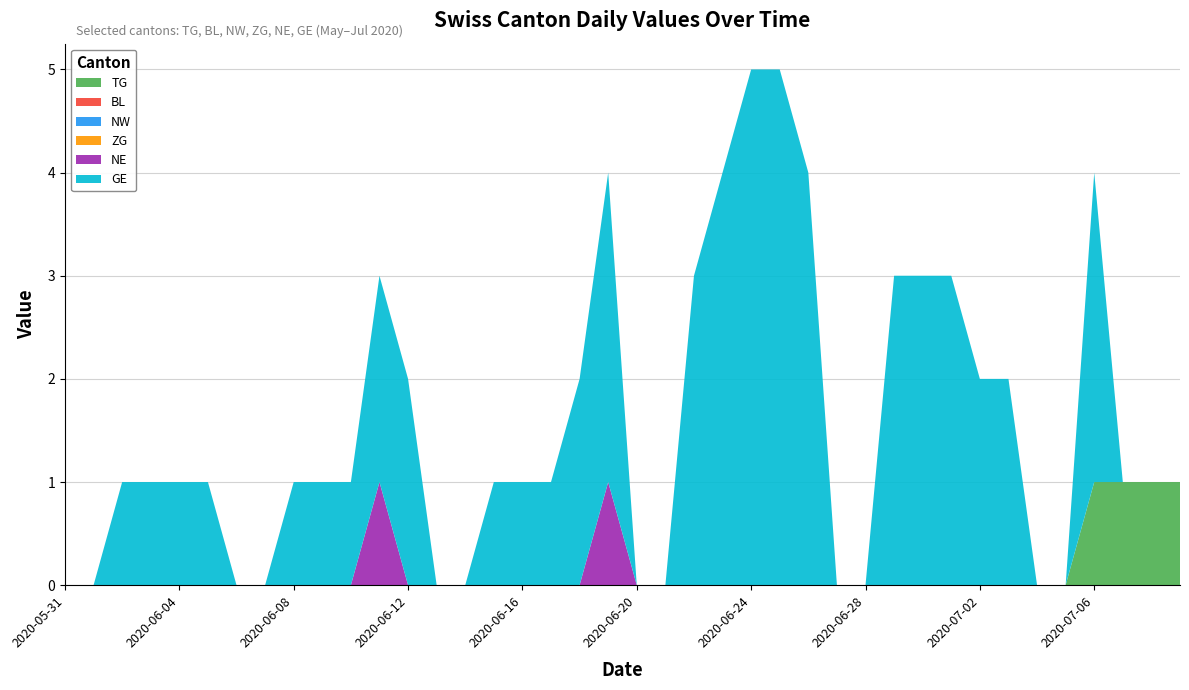

Reading left to right, transcribe all the data shown in this chart.

TG: 2020-05-31=0	2020-06-01=0	2020-06-02=0	2020-06-03=0	2020-06-04=0	2020-06-05=0	2020-06-06=0	2020-06-07=0	2020-06-08=0	2020-06-09=0	2020-06-10=0	2020-06-11=0	2020-06-12=0	2020-06-13=0	2020-06-14=0	2020-06-15=0	2020-06-16=0	2020-06-17=0	2020-06-18=0	2020-06-19=0	2020-06-20=0	2020-06-21=0	2020-06-22=0	2020-06-23=0	2020-06-24=0	2020-06-25=0	2020-06-26=0	2020-06-27=0	2020-06-28=0	2020-06-29=0	2020-06-30=0	2020-07-01=0	2020-07-02=0	2020-07-03=0	2020-07-04=0	2020-07-05=0	2020-07-06=1	2020-07-07=1	2020-07-08=1	2020-07-09=1
BL: 2020-05-31=0	2020-06-01=0	2020-06-02=0	2020-06-03=0	2020-06-04=0	2020-06-05=0	2020-06-06=0	2020-06-07=0	2020-06-08=0	2020-06-09=0	2020-06-10=0	2020-06-11=0	2020-06-12=0	2020-06-13=0	2020-06-14=0	2020-06-15=0	2020-06-16=0	2020-06-17=0	2020-06-18=0	2020-06-19=0	2020-06-20=0	2020-06-21=0	2020-06-22=0	2020-06-23=0	2020-06-24=0	2020-06-25=0	2020-06-26=0	2020-06-27=0	2020-06-28=0	2020-06-29=0	2020-06-30=0	2020-07-01=0	2020-07-02=0	2020-07-03=0	2020-07-04=0	2020-07-05=0	2020-07-06=0	2020-07-07=0	2020-07-08=0	2020-07-09=0
NW: 2020-05-31=0	2020-06-01=0	2020-06-02=0	2020-06-03=0	2020-06-04=0	2020-06-05=0	2020-06-06=0	2020-06-07=0	2020-06-08=0	2020-06-09=0	2020-06-10=0	2020-06-11=0	2020-06-12=0	2020-06-13=0	2020-06-14=0	2020-06-15=0	2020-06-16=0	2020-06-17=0	2020-06-18=0	2020-06-19=0	2020-06-20=0	2020-06-21=0	2020-06-22=0	2020-06-23=0	2020-06-24=0	2020-06-25=0	2020-06-26=0	2020-06-27=0	2020-06-28=0	2020-06-29=0	2020-06-30=0	2020-07-01=0	2020-07-02=0	2020-07-03=0	2020-07-04=0	2020-07-05=0	2020-07-06=0	2020-07-07=0	2020-07-08=0	2020-07-09=0
ZG: 2020-05-31=0	2020-06-01=0	2020-06-02=0	2020-06-03=0	2020-06-04=0	2020-06-05=0	2020-06-06=0	2020-06-07=0	2020-06-08=0	2020-06-09=0	2020-06-10=0	2020-06-11=0	2020-06-12=0	2020-06-13=0	2020-06-14=0	2020-06-15=0	2020-06-16=0	2020-06-17=0	2020-06-18=0	2020-06-19=0	2020-06-20=0	2020-06-21=0	2020-06-22=0	2020-06-23=0	2020-06-24=0	2020-06-25=0	2020-06-26=0	2020-06-27=0	2020-06-28=0	2020-06-29=0	2020-06-30=0	2020-07-01=0	2020-07-02=0	2020-07-03=0	2020-07-04=0	2020-07-05=0	2020-07-06=0	2020-07-07=0	2020-07-08=0	2020-07-09=0
NE: 2020-05-31=0	2020-06-01=0	2020-06-02=0	2020-06-03=0	2020-06-04=0	2020-06-05=0	2020-06-06=0	2020-06-07=0	2020-06-08=0	2020-06-09=0	2020-06-10=0	2020-06-11=1	2020-06-12=0	2020-06-13=0	2020-06-14=0	2020-06-15=0	2020-06-16=0	2020-06-17=0	2020-06-18=0	2020-06-19=1	2020-06-20=0	2020-06-21=0	2020-06-22=0	2020-06-23=0	2020-06-24=0	2020-06-25=0	2020-06-26=0	2020-06-27=0	2020-06-28=0	2020-06-29=0	2020-06-30=0	2020-07-01=0	2020-07-02=0	2020-07-03=0	2020-07-04=0	2020-07-05=0	2020-07-06=0	2020-07-07=0	2020-07-08=0	2020-07-09=0
GE: 2020-05-31=0	2020-06-01=0	2020-06-02=1	2020-06-03=1	2020-06-04=1	2020-06-05=1	2020-06-06=0	2020-06-07=0	2020-06-08=1	2020-06-09=1	2020-06-10=1	2020-06-11=2	2020-06-12=2	2020-06-13=0	2020-06-14=0	2020-06-15=1	2020-06-16=1	2020-06-17=1	2020-06-18=2	2020-06-19=3	2020-06-20=0	2020-06-21=0	2020-06-22=3	2020-06-23=4	2020-06-24=5	2020-06-25=5	2020-06-26=4	2020-06-27=0	2020-06-28=0	2020-06-29=3	2020-06-30=3	2020-07-01=3	2020-07-02=2	2020-07-03=2	2020-07-04=0	2020-07-05=0	2020-07-06=3	2020-07-07=0	2020-07-08=0	2020-07-09=0